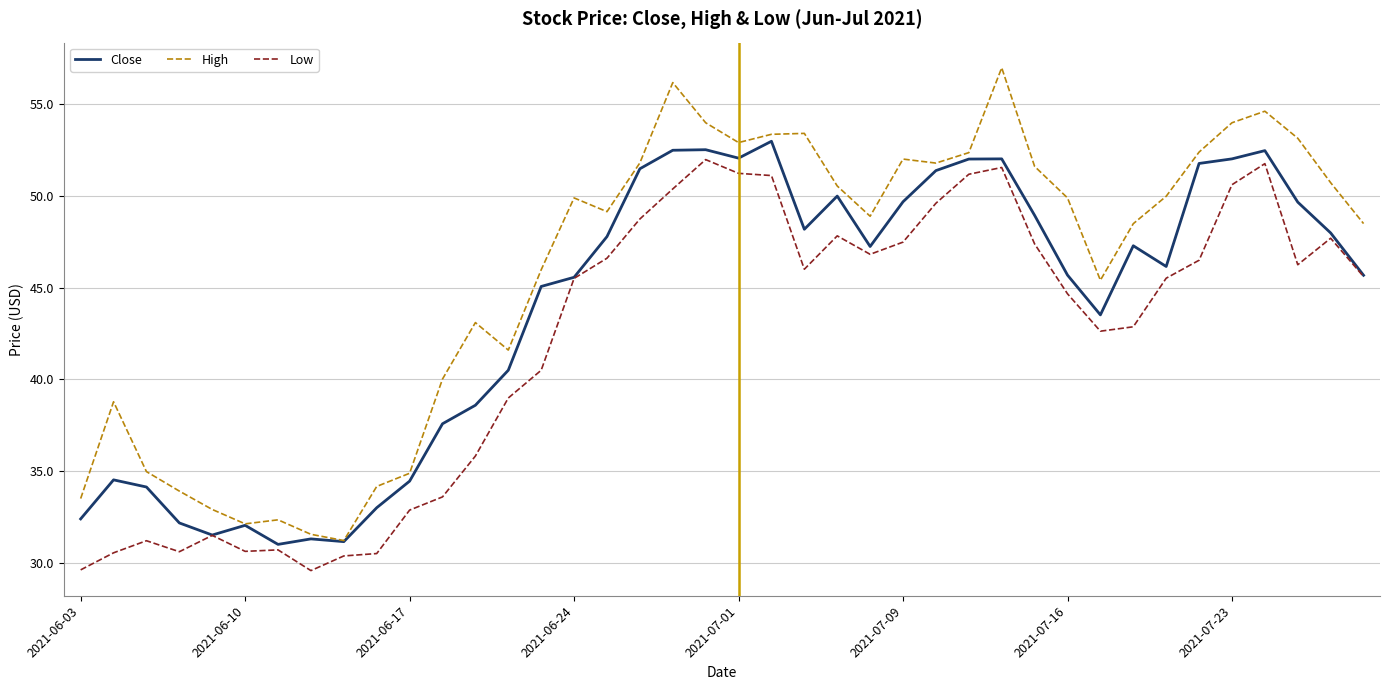

What is the minimum value shown in the chart?

29.6